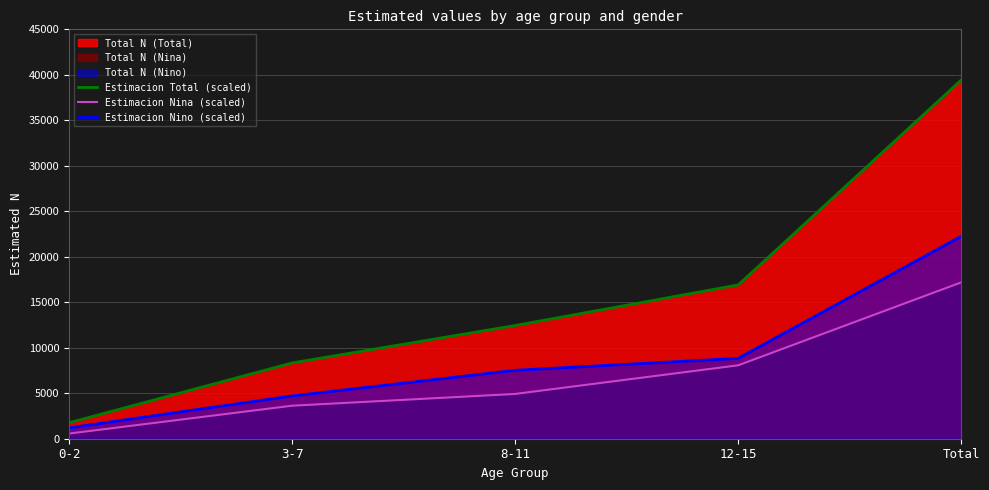

Which category has the highest value in the Estimacion Nino (scaled) series?

Total